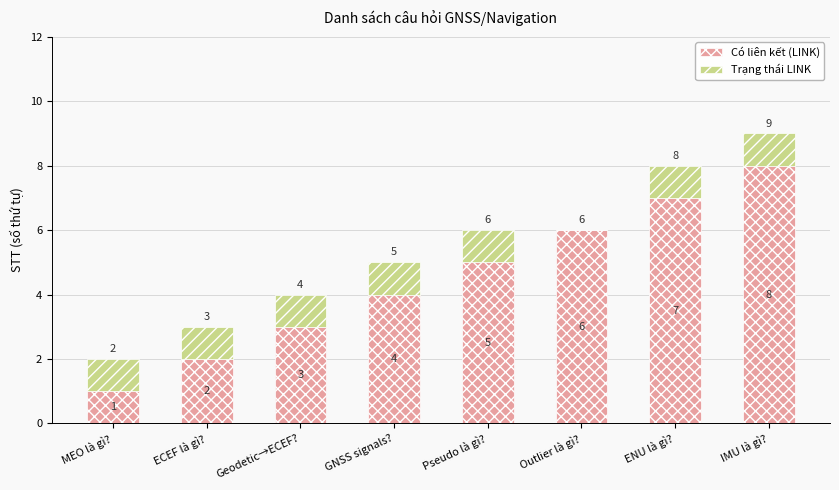

Where is Có liên kết (LINK) nearest to the value 4?

GNSS signals?